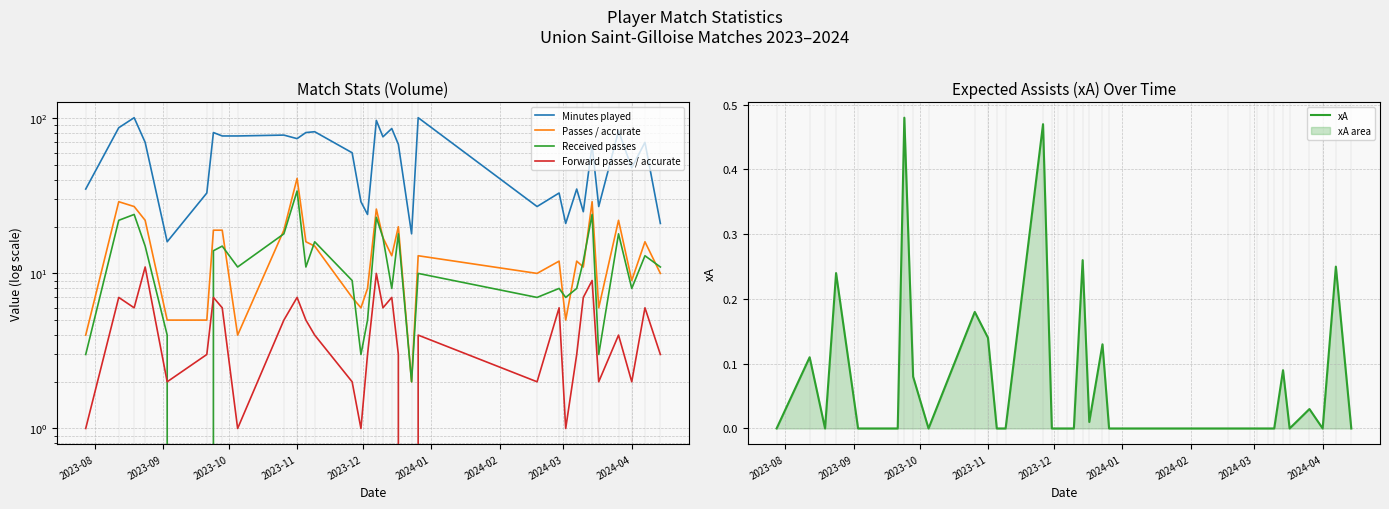

What is the maximum value for Received passes?

34.0